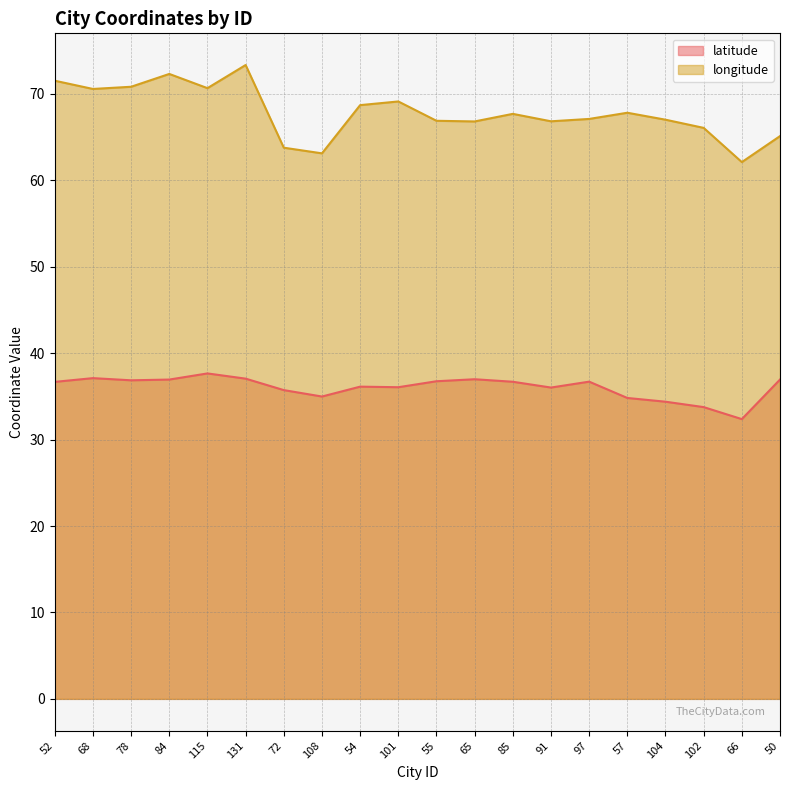

What are all the series names shown in the legend?

latitude, longitude